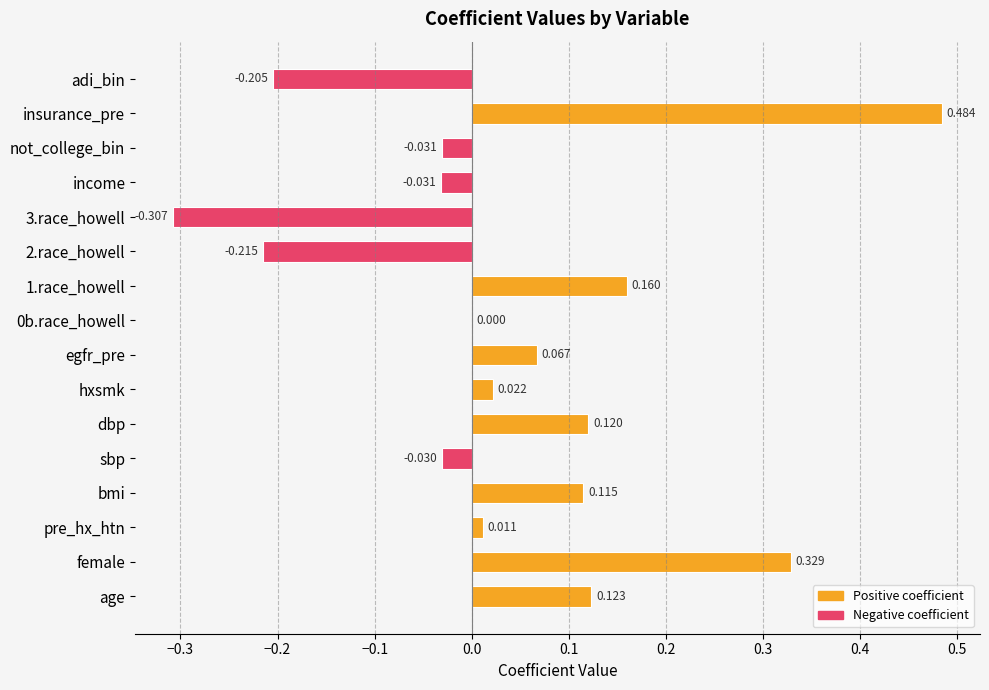

What is the difference between the values at insurance_pre and not_college_bin?

0.5